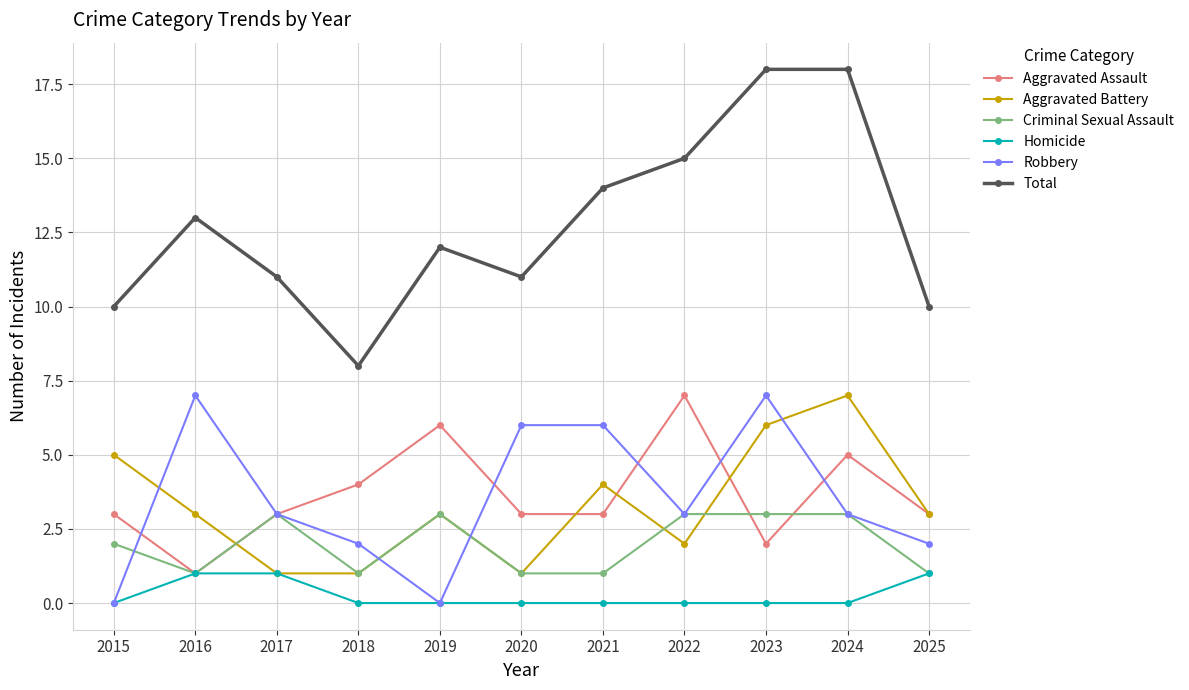

What is the value of the Total point at the 11th from the left?

10